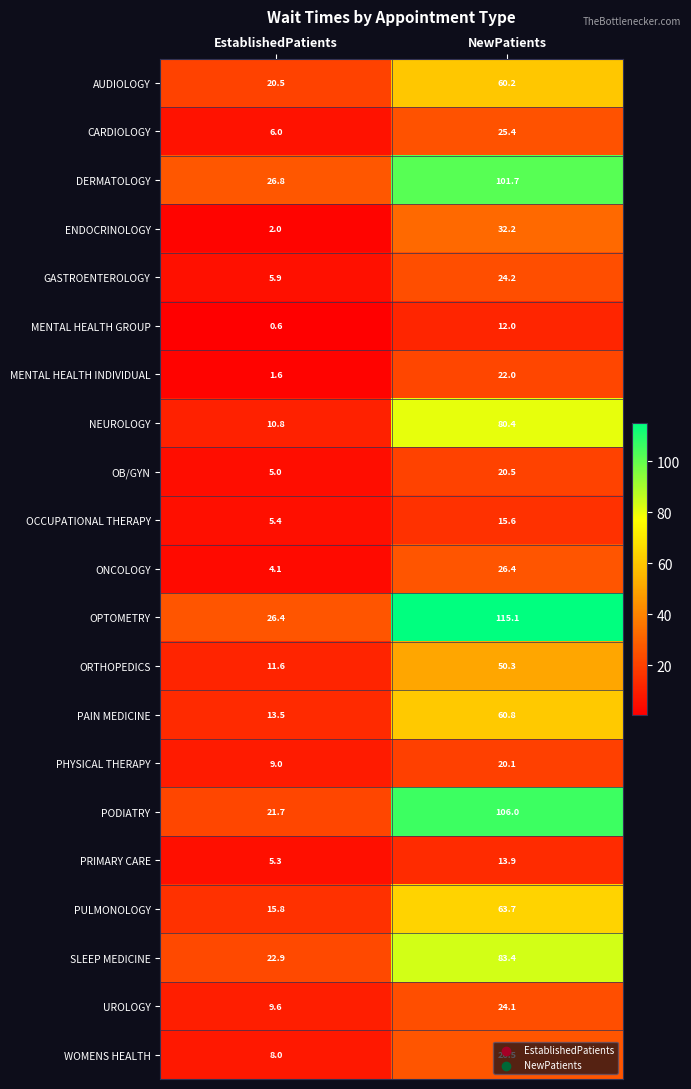

At NewPatients, list the series in order from smallest to largest.

MENTAL HEALTH GROUP, PRIMARY CARE, OCCUPATIONAL THERAPY, PHYSICAL THERAPY, OB/GYN, MENTAL HEALTH INDIVIDUAL, UROLOGY, GASTROENTEROLOGY, CARDIOLOGY, ONCOLOGY, WOMENS HEALTH, ENDOCRINOLOGY, ORTHOPEDICS, AUDIOLOGY, PAIN MEDICINE, PULMONOLOGY, NEUROLOGY, SLEEP MEDICINE, DERMATOLOGY, PODIATRY, OPTOMETRY